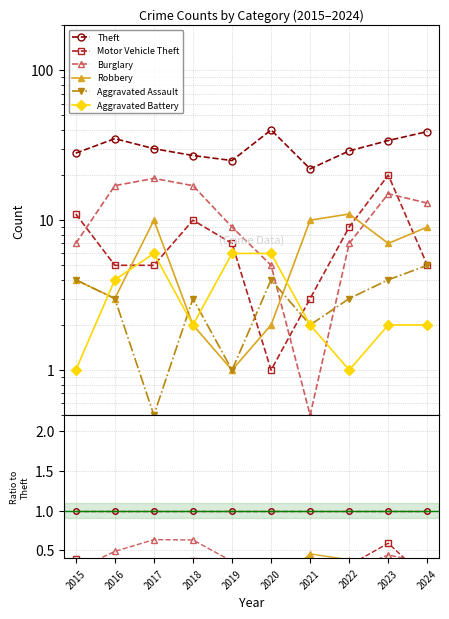

How many categories are shown in the chart?

10